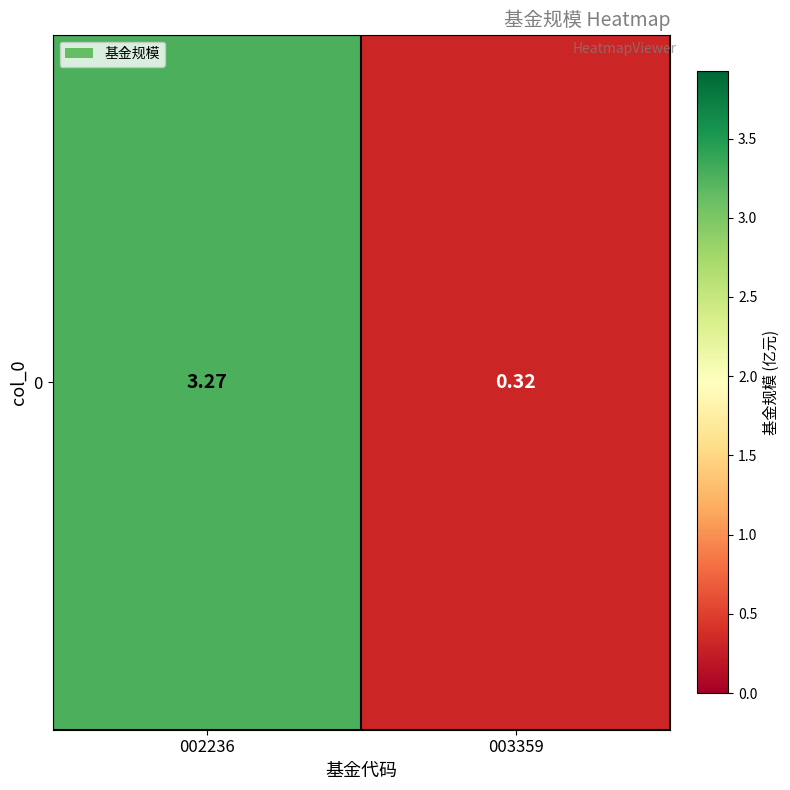

List the labels in order of value, largest first.

002236, 003359